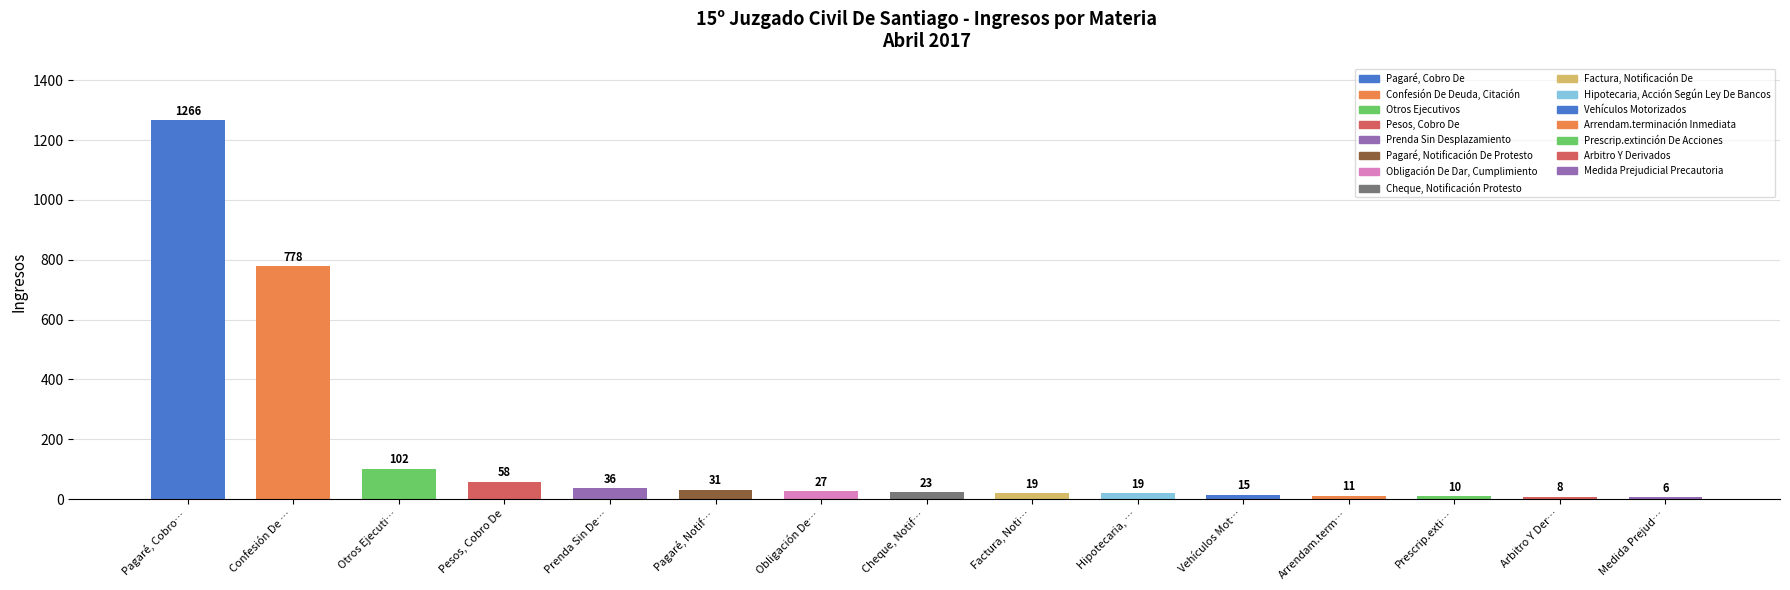

Count the number of categories in the chart.

15